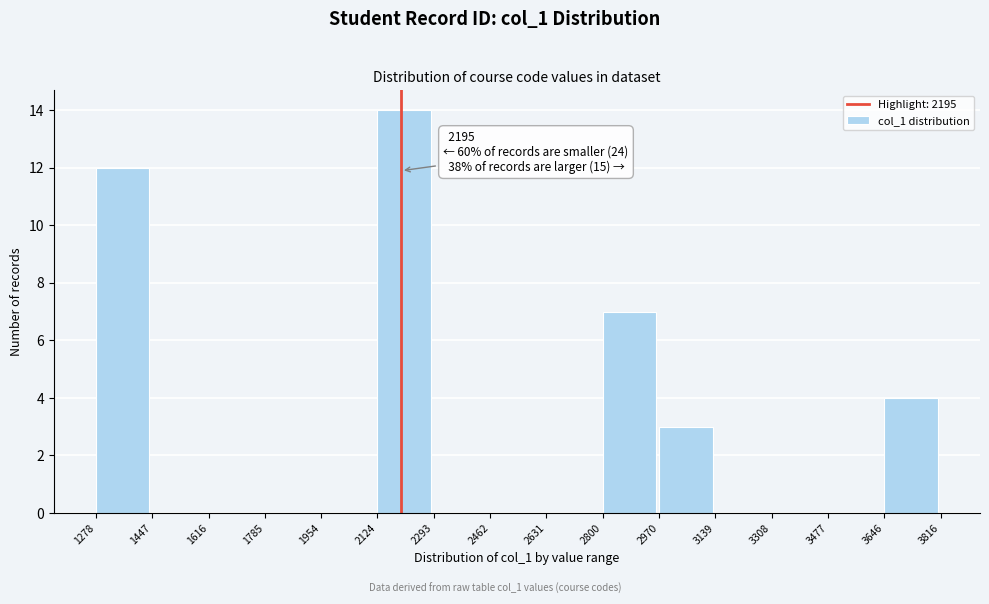

Over which range of the x-axis is the bar tallest?

2124 to 2293